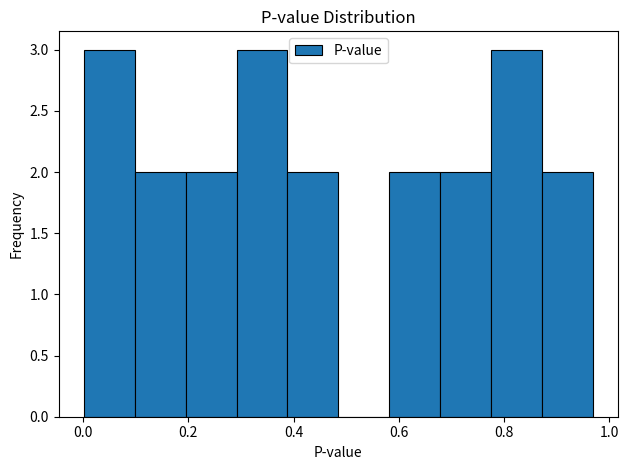

Reading left to right, list every bar in this chart as the range it spans on the x-axis followed by its height. Neither the bar edges nor the heights are printed on the chart, so give them approximately, as read against the axes.

0.00 to 0.10: 3
0.10 to 0.20: 2
0.20 to 0.30: 2
0.30 to 0.38: 3
0.38 to 0.48: 2
0.48 to 0.58: 0
0.58 to 0.68: 2
0.68 to 0.78: 2
0.78 to 0.88: 3
0.88 to 0.96: 2